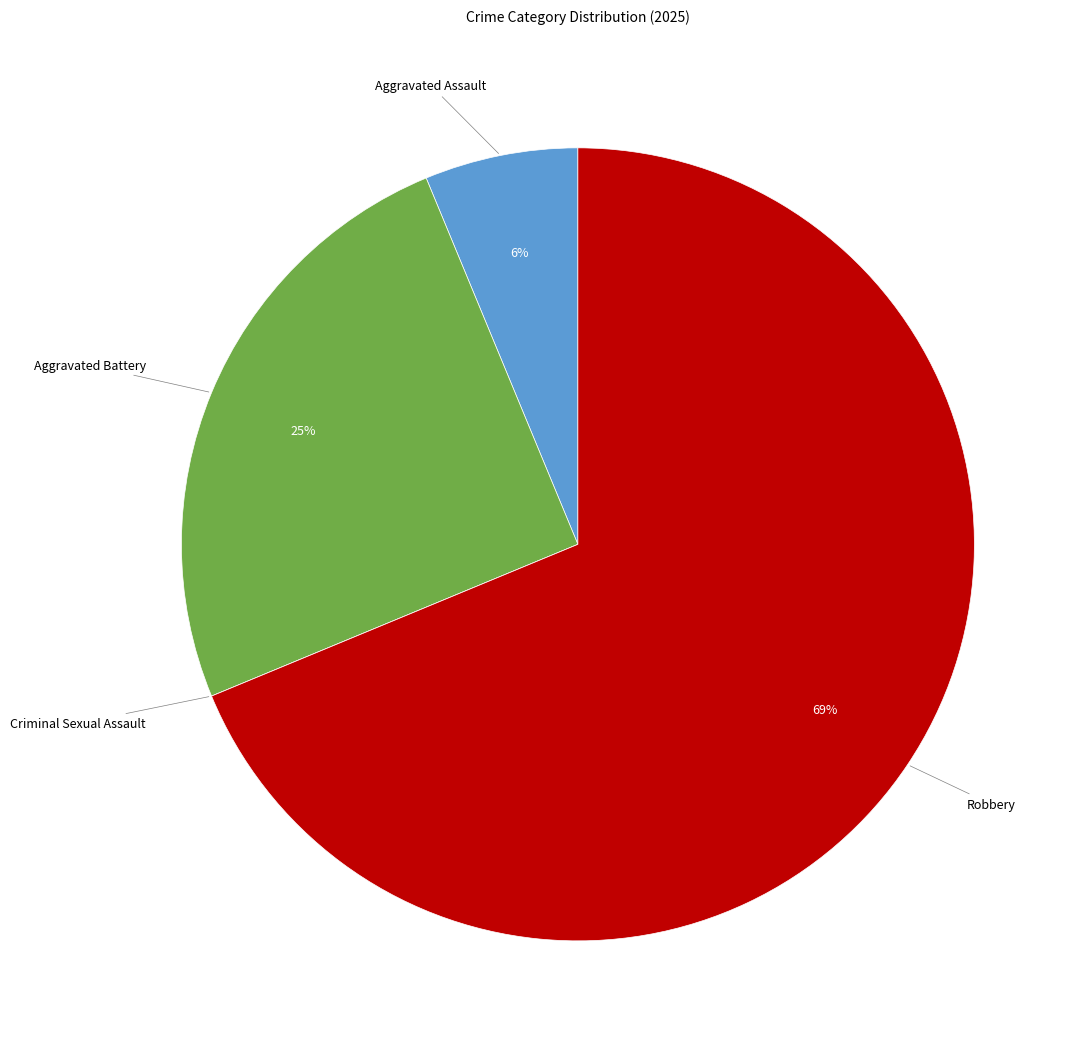

Does Aggravated Battery account for over 50% of the chart?

No